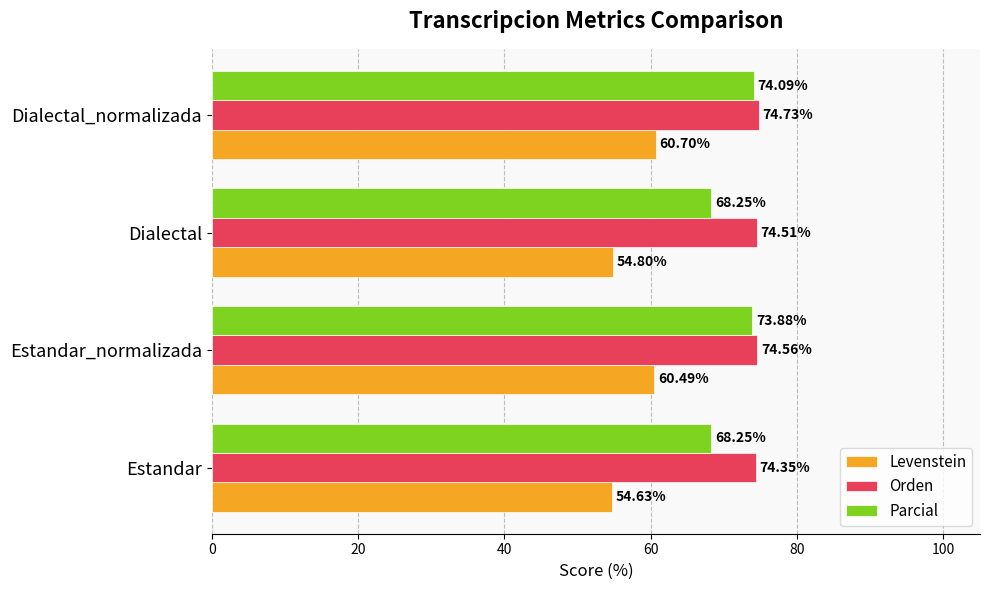

Is the value of Levenstein at Estandar_normalizada greater than the value of Orden at Estandar?

No